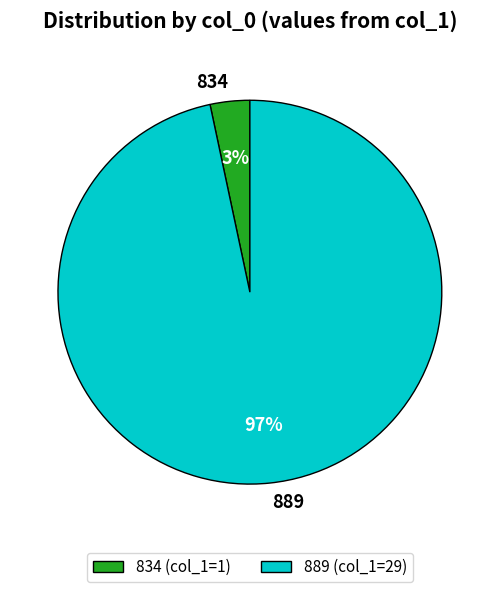

What is the largest slice in the pie chart?

889